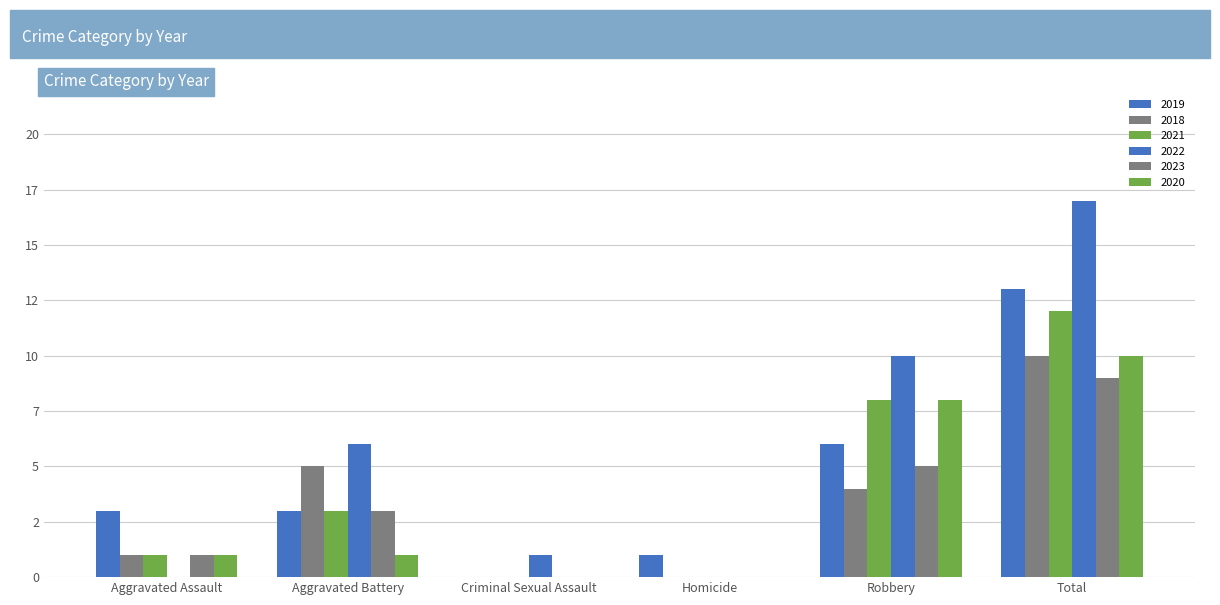

At which category is the sum across all series the highest?

Total